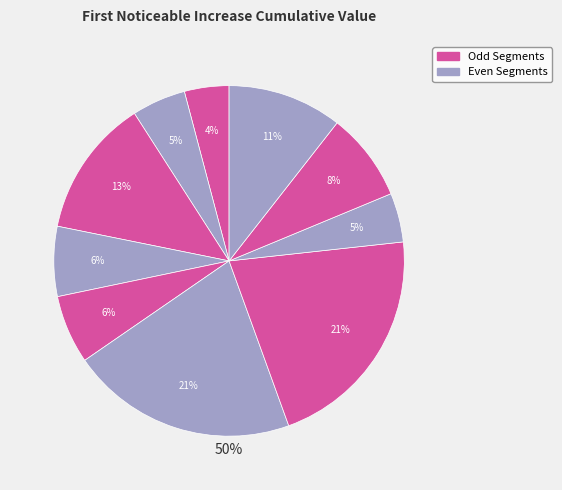

How many segments does this pie chart have?

10